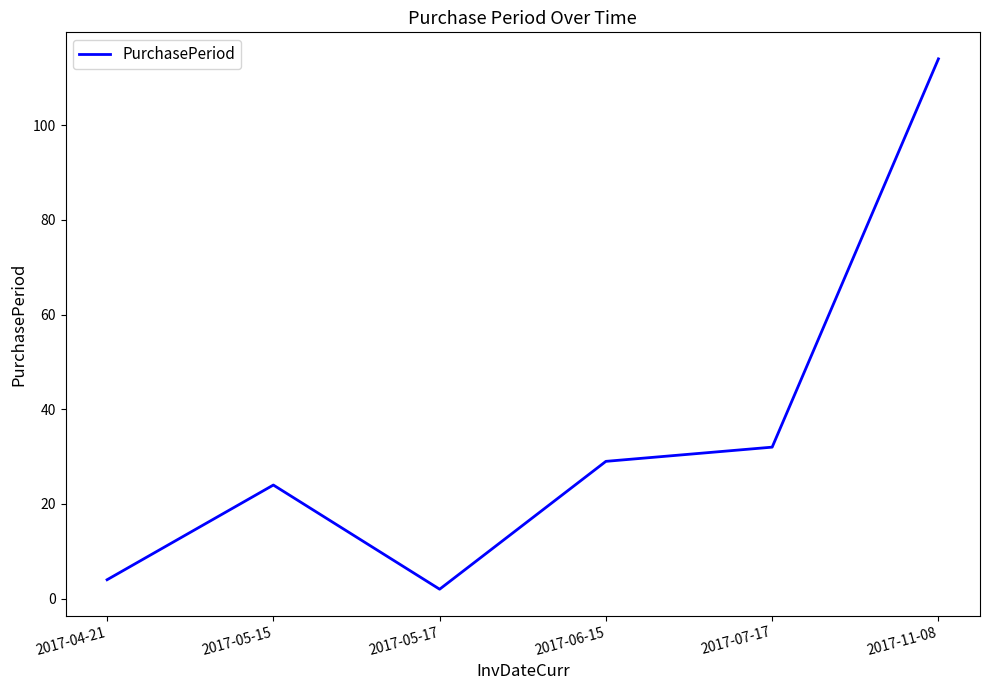

Where is the first local minimum?

2017-05-17